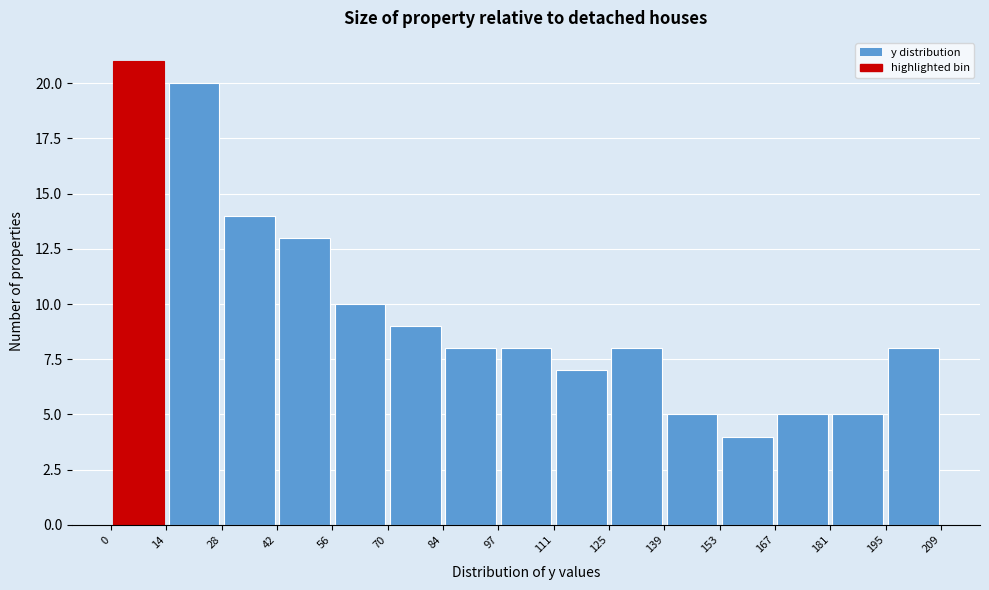

Reading left to right, list every bar in this chart as the range it spans on the x-axis followed by its height. The values are not printed on the chart, so give them approximately, as read against the axis.

0 to 14: 21
14 to 28: 20
28 to 42: 14
42 to 56: 13
56 to 70: 10
70 to 84: 9
84 to 97: 8
97 to 111: 8
111 to 125: 7
125 to 139: 8
139 to 153: 5
153 to 167: 4
167 to 181: 5
181 to 195: 5
195 to 209: 8